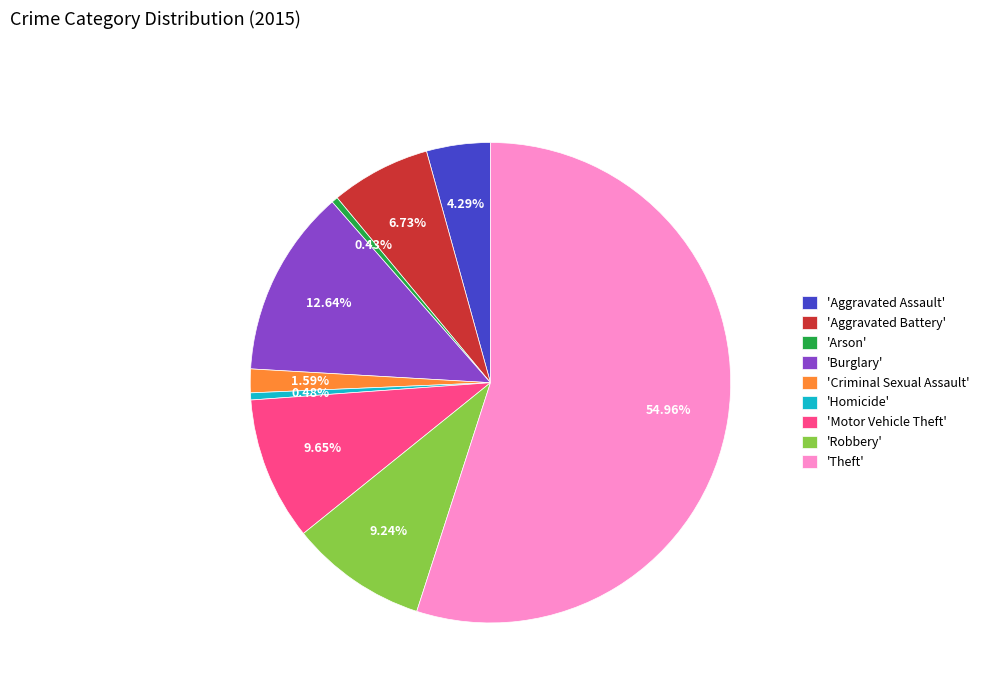

To the nearest percent, what is the difference between the largest and smallest slice percentages?

55%